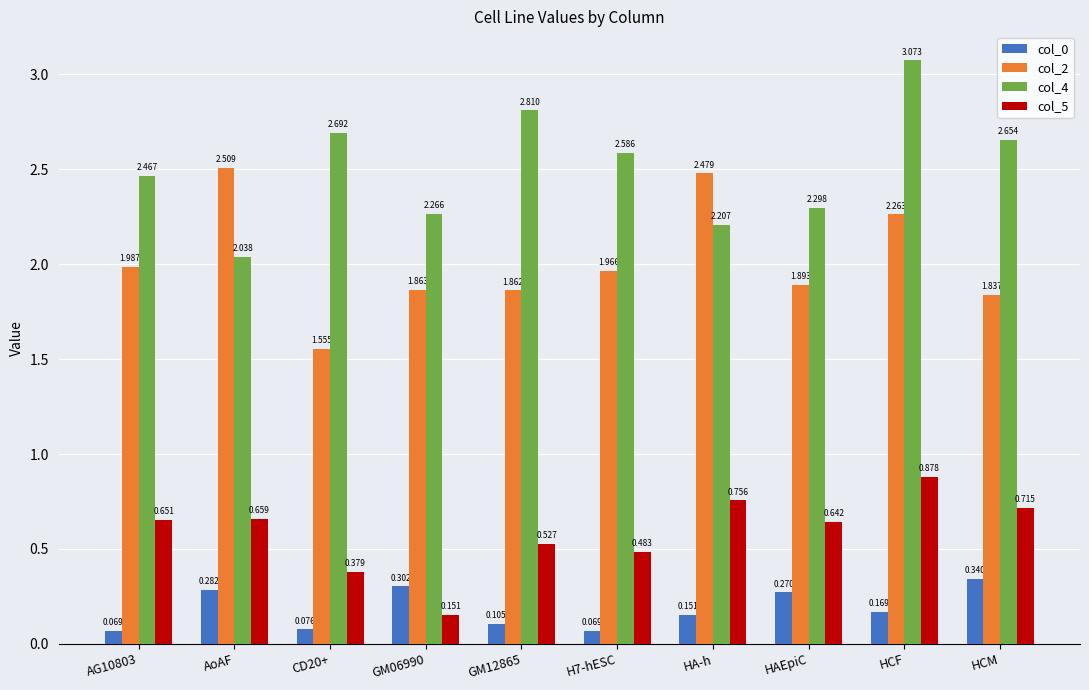

What is the label of the 1st bar from the right?

HCM